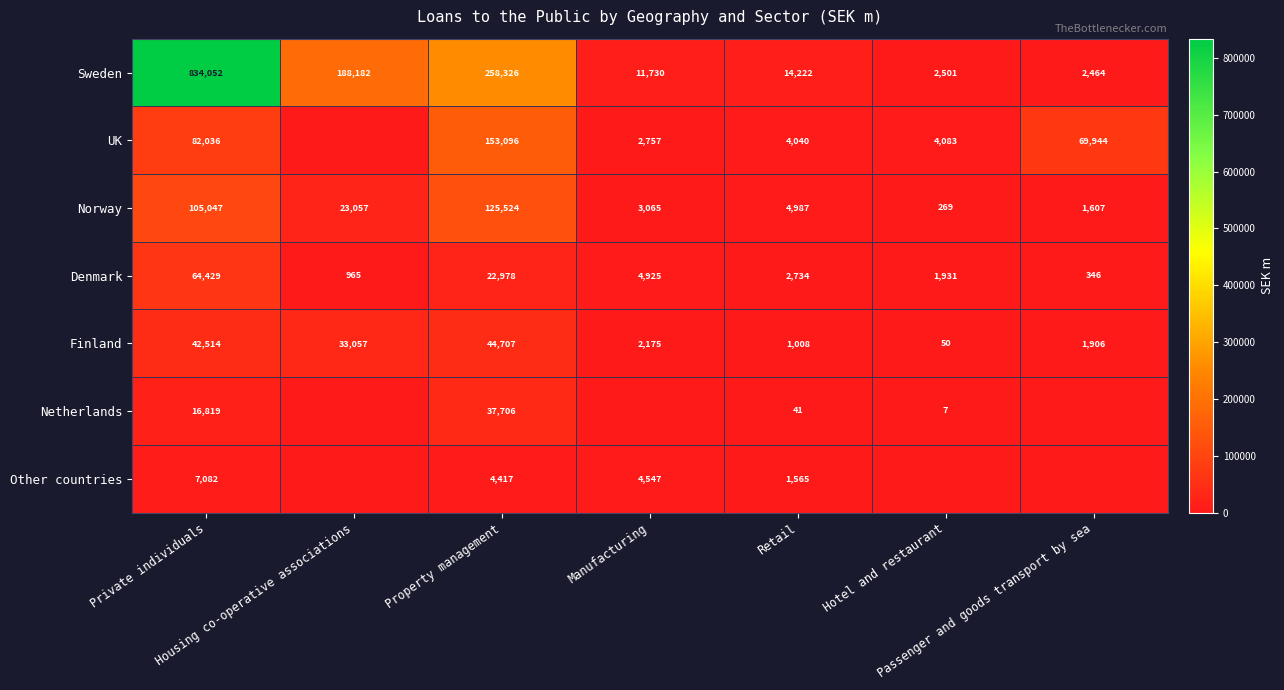

What is the sum of all Sweden values?

1311477